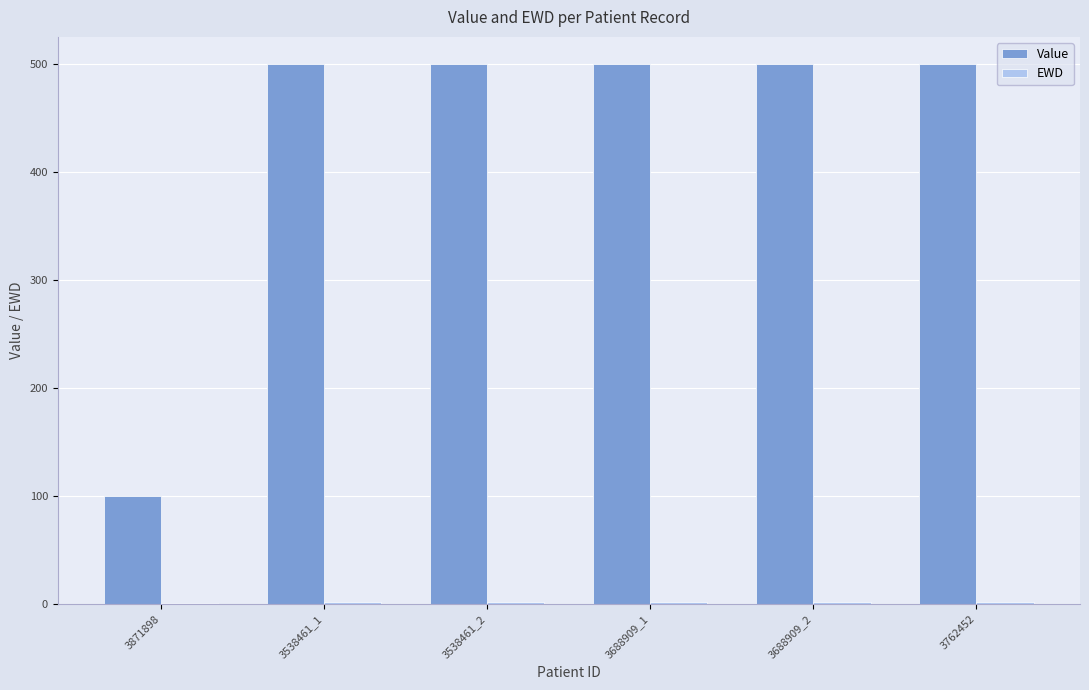

What is the greatest value displayed?

500